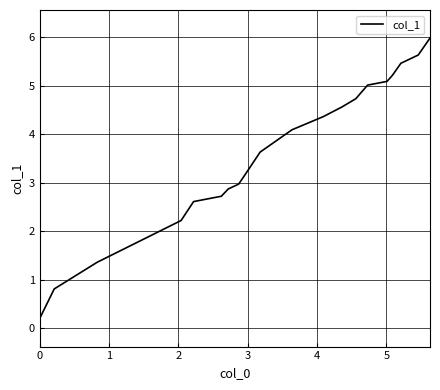

Count the number of values greater than 4.

10